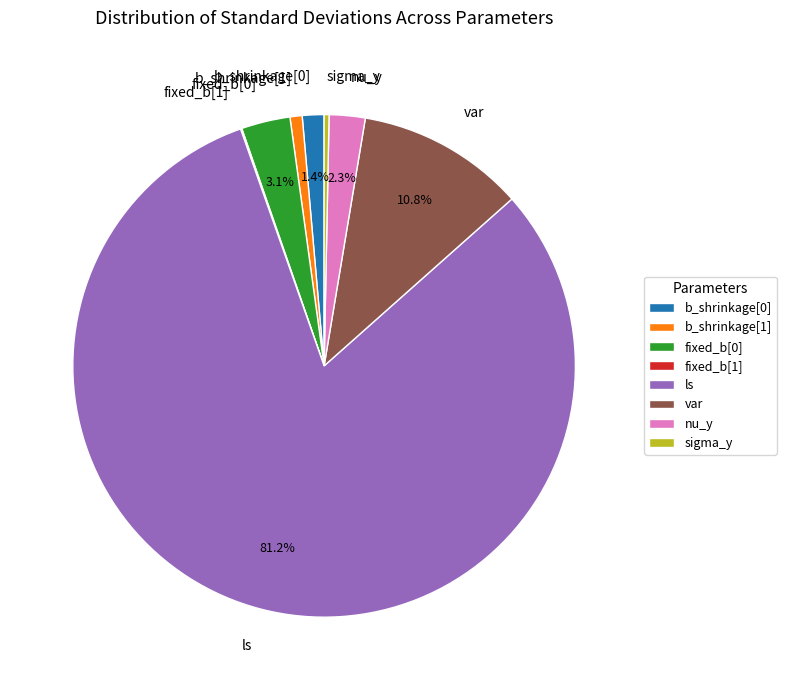

Is it true that ls is 81% of the pie?

True